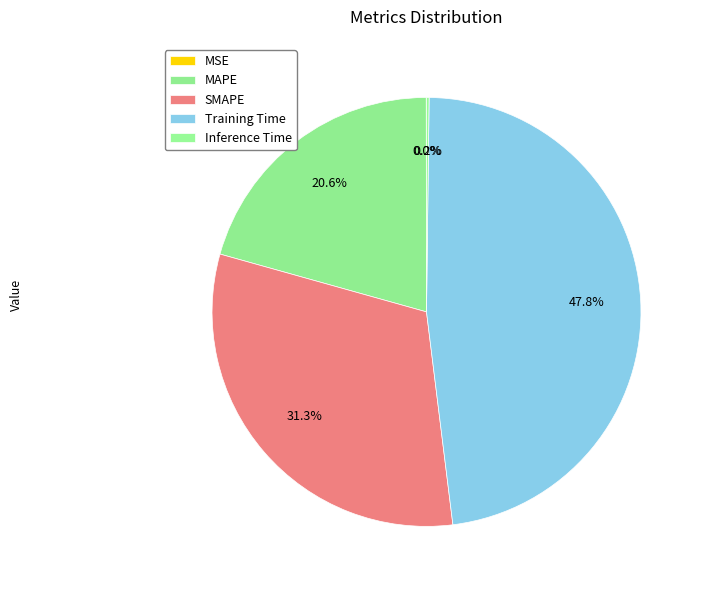

Does Inference Time represent more than half of the total?

No